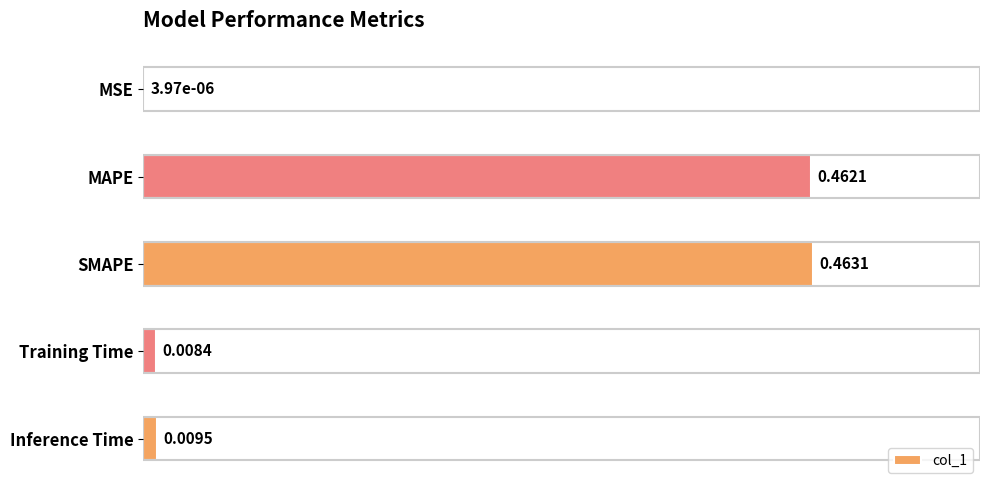

Reading left to right, what are all the values shown in this chart?

0.0=0.0	0.1=0.5	0.2=0.5	0.3=0.0	0.4=0.0